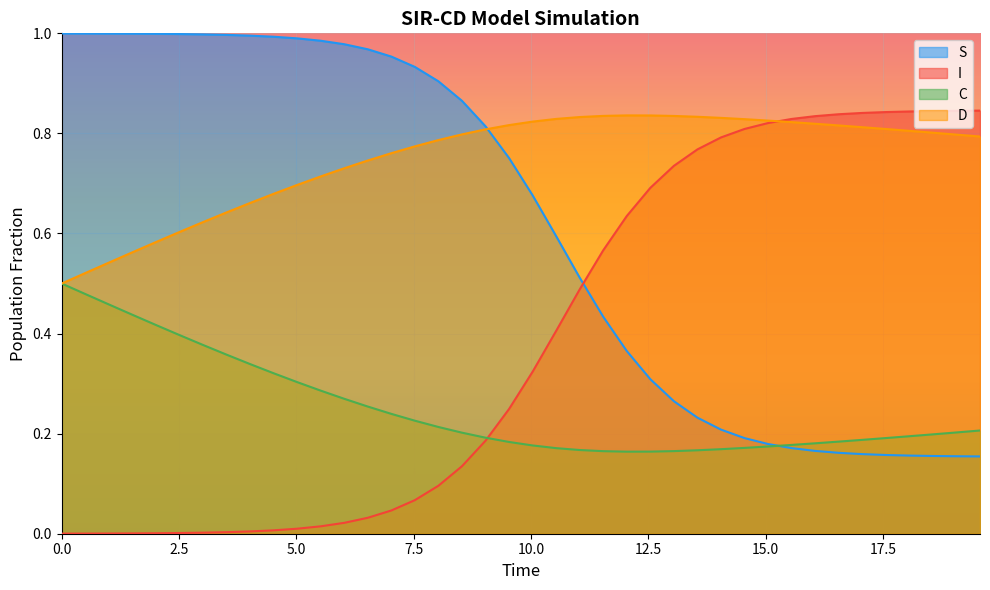

List the series in order of their overall mean, highest first.

D, S, I, C